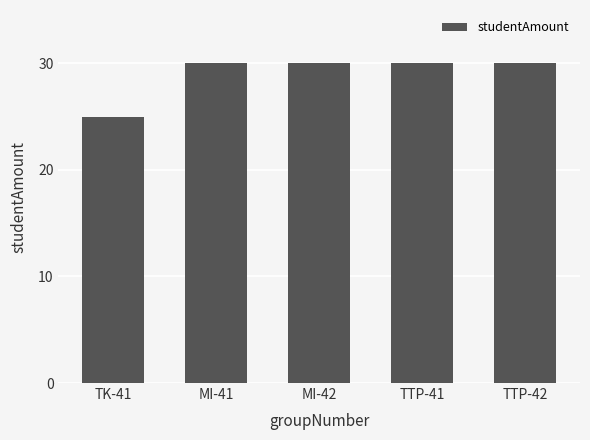

Which category has the lowest value across all series?

TK-41